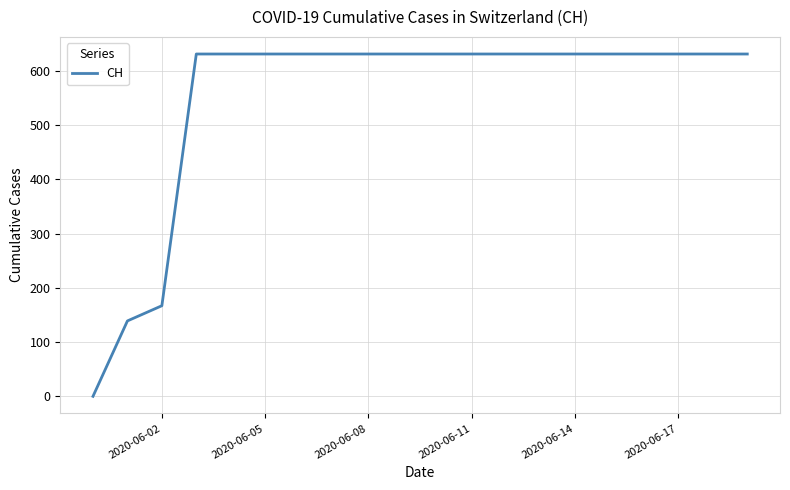

What is the greatest value displayed?

631